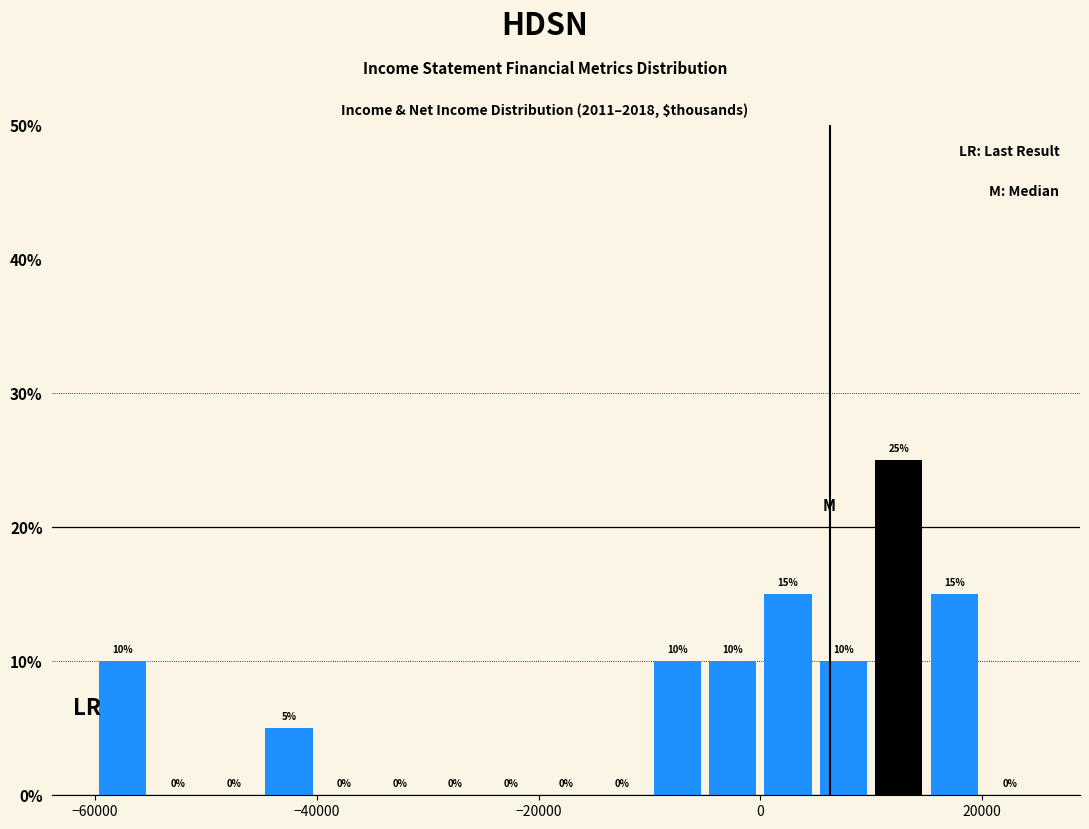

Around what value on the x-axis is the tallest bar? Give the approximate position of its centre, as read against the axis.

12000